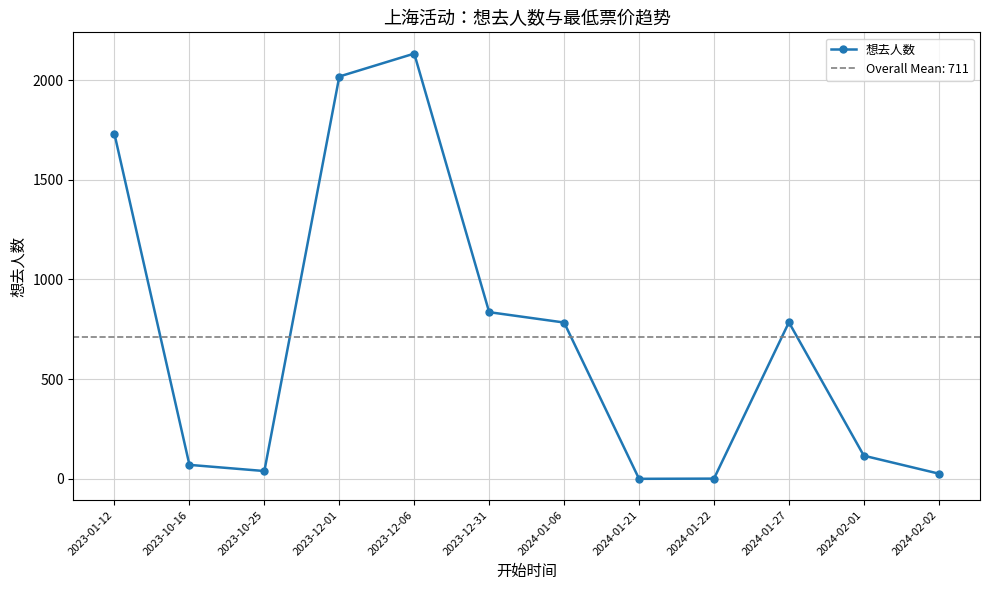

Which label corresponds to the largest value in the chart?

2023-12-06